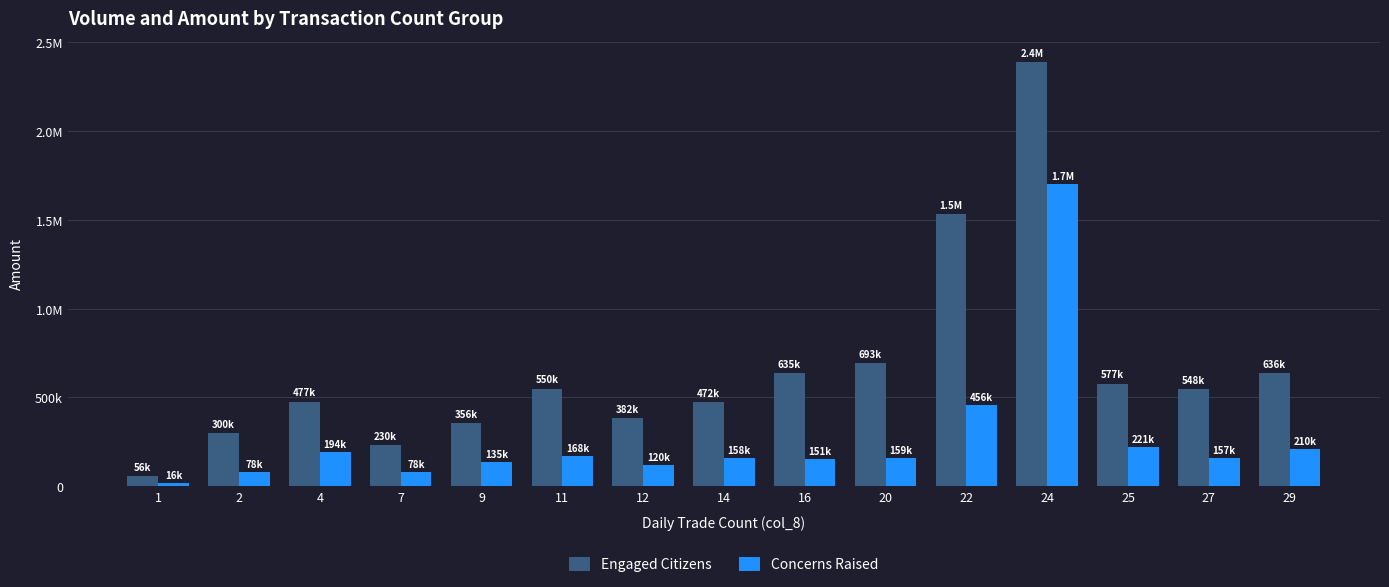

What is the value of the Concerns Raised bar at the 11th from the left?

456050